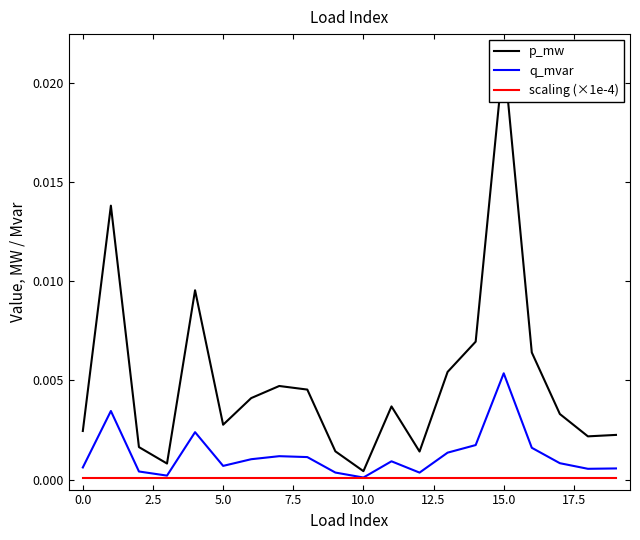

How many categories are shown in the chart?

20